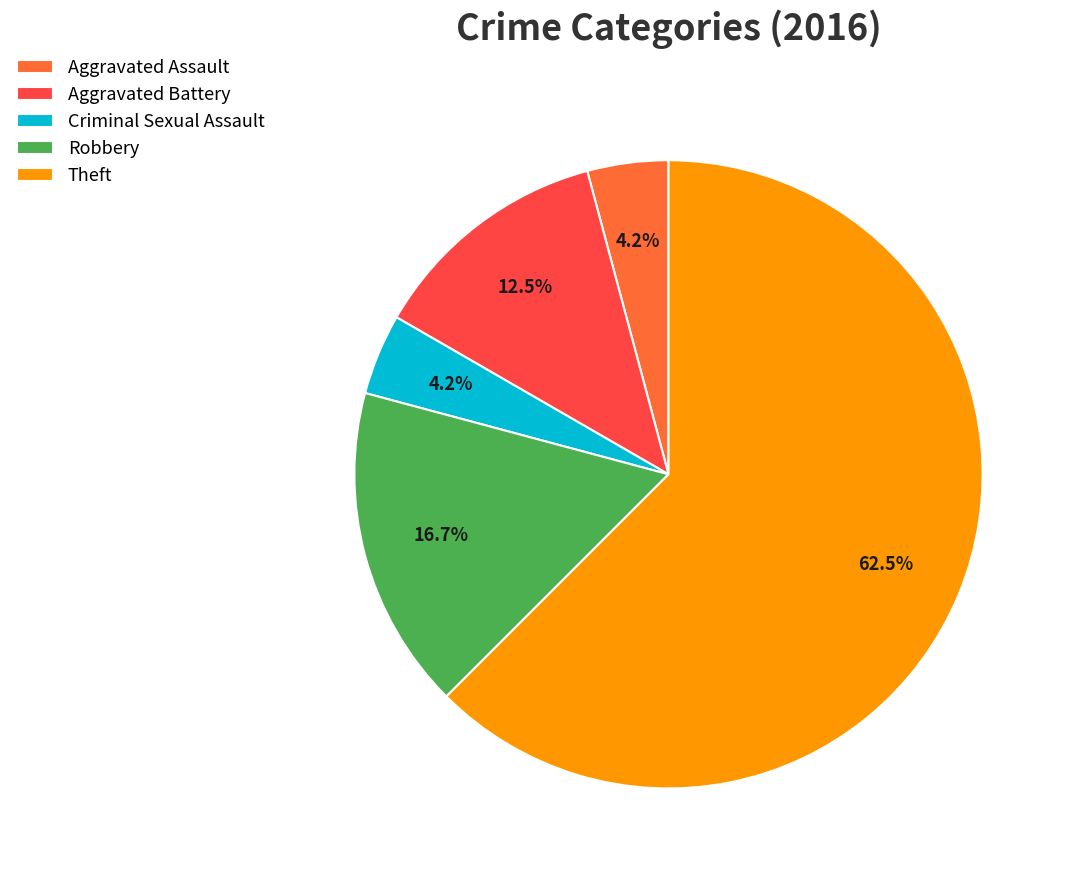

What is the ratio of the value at Robbery to the value at Theft?

0.3